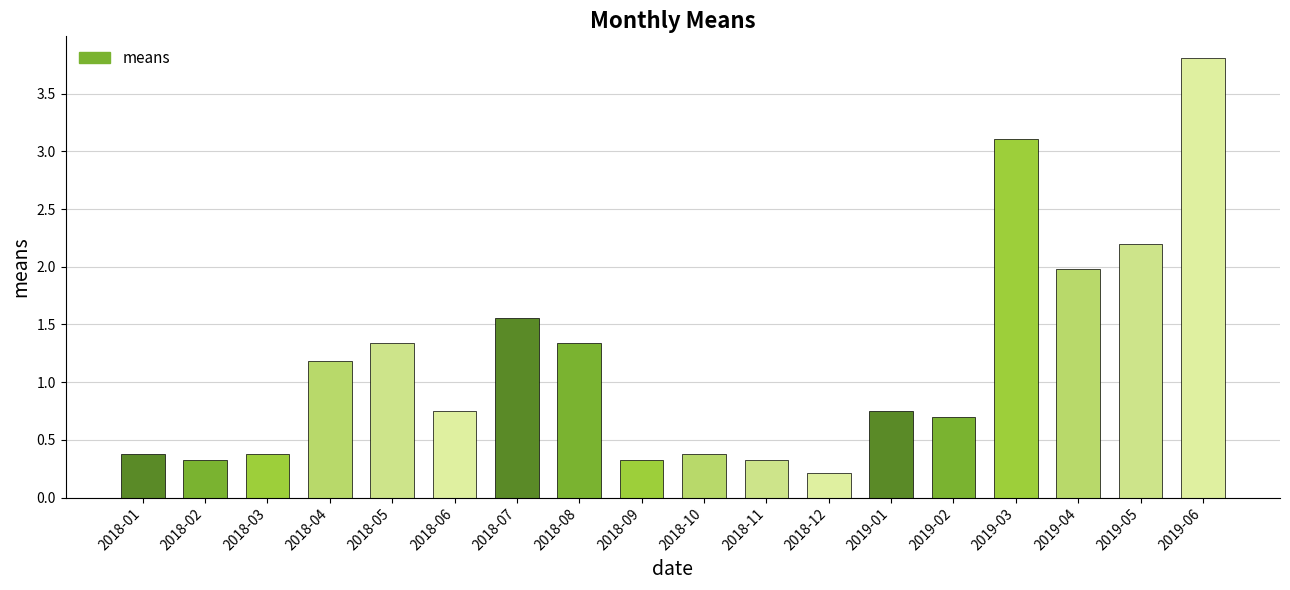

What is the label of the 8th bar from the left?

2018-08